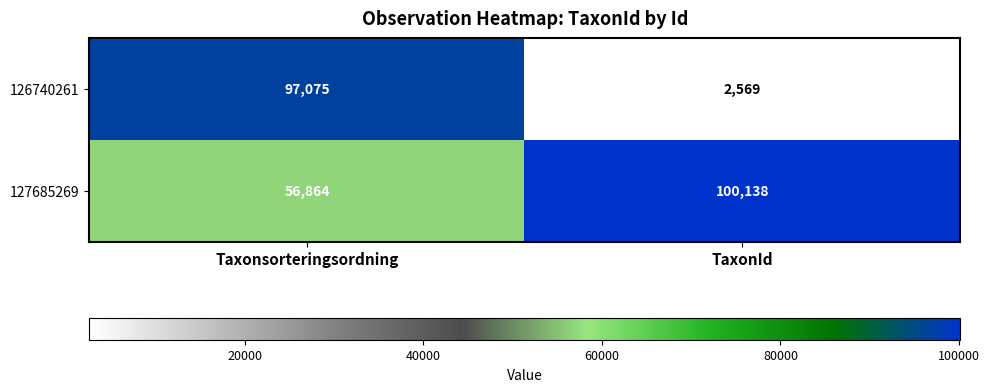

Which series has the widest spread of values?

126740261